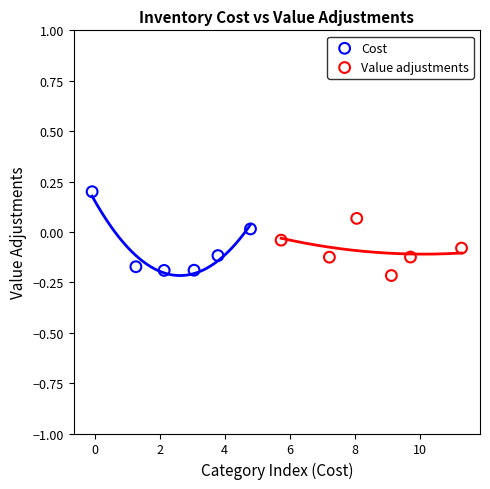

Which series reaches the maximum Y coordinate?

Cost